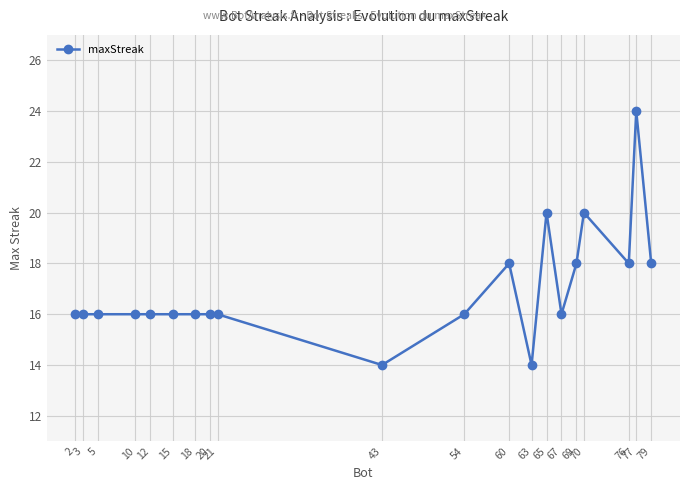

Reading left to right, extract all data points from this chart.

2=16	3=16	5=16	10=16	12=16	15=16	18=16	20=16	21=16	43=14	54=16	60=18	63=14	65=20	67=16	69=18	70=20	76=18	77=24	79=18